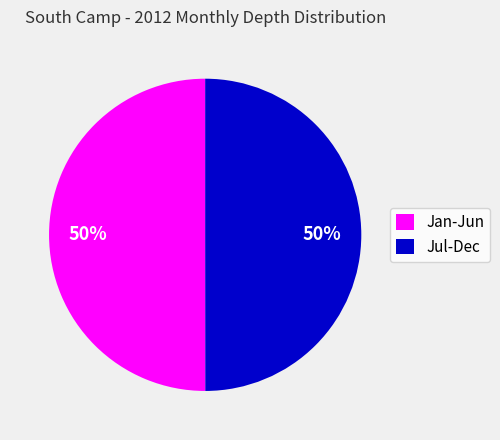

To the nearest percent, what percentage of the pie is Jul-Dec?

50%